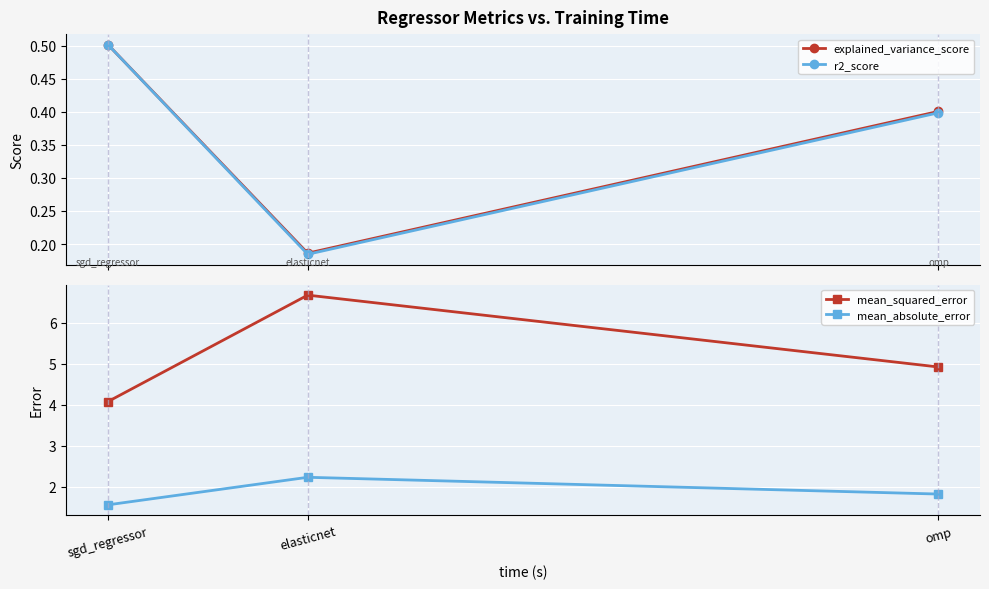

Does the chart display data point markers on the line(s)?

Yes